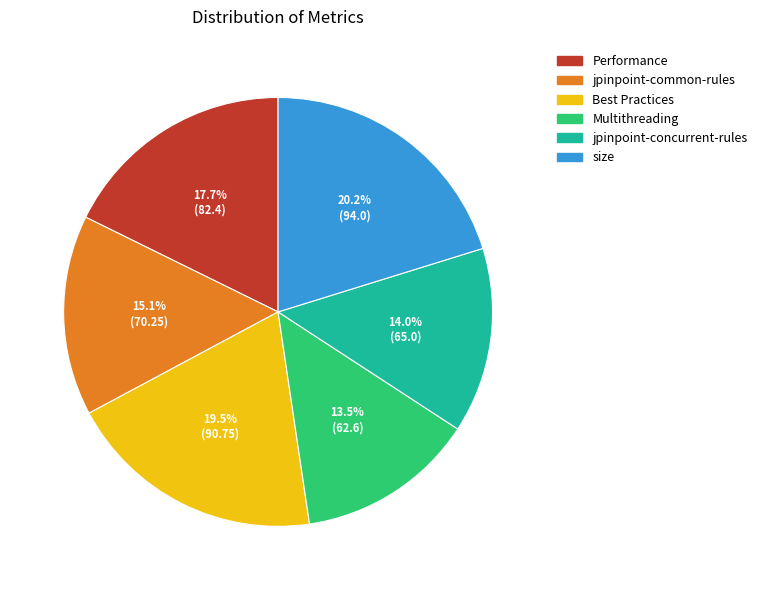

Rank the categories by value from highest to lowest.

size, Best Practices, Performance, jpinpoint-common-rules, jpinpoint-concurrent-rules, Multithreading